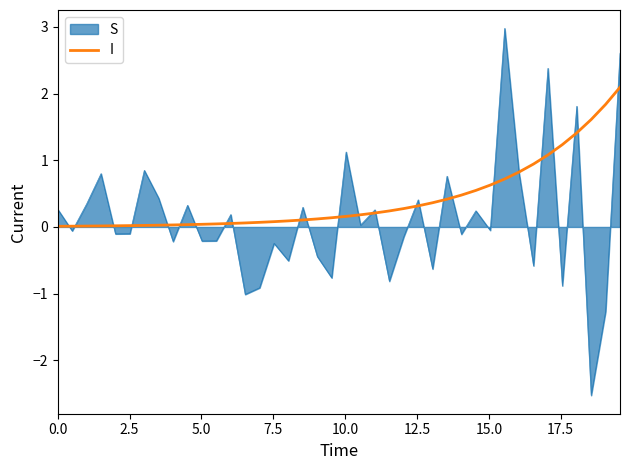

What is the lowest value of the S series?

-2.5